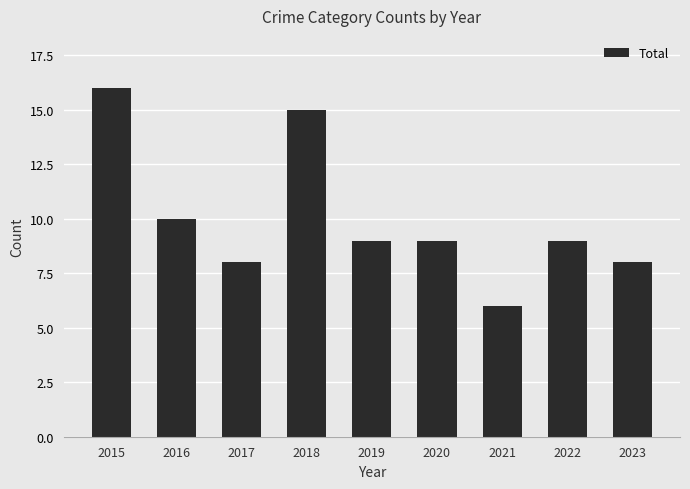

What is the sum of all values?

90